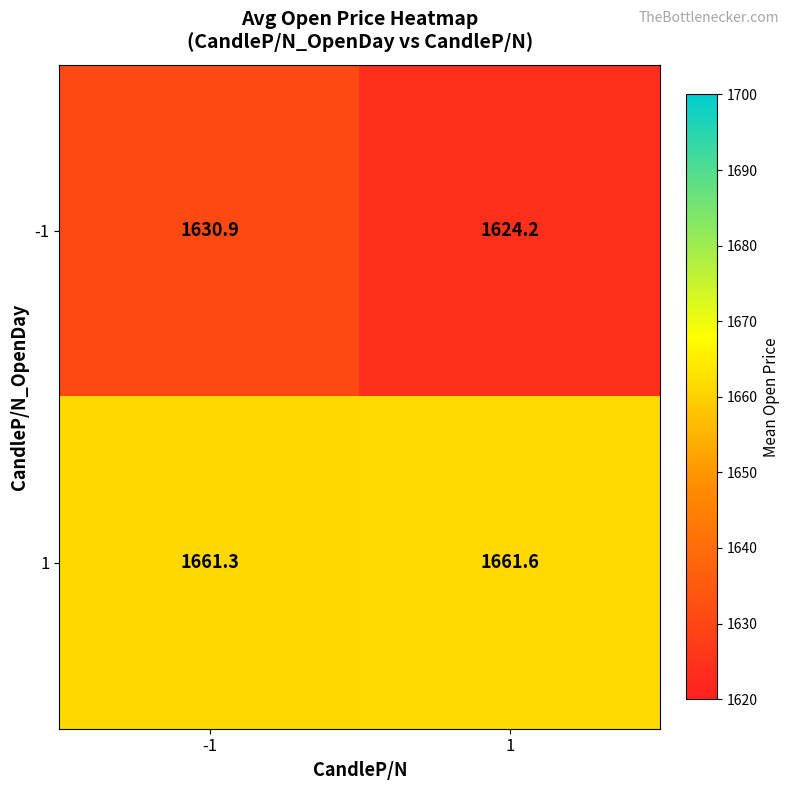

What is the total value across all series at -1?

3292.2